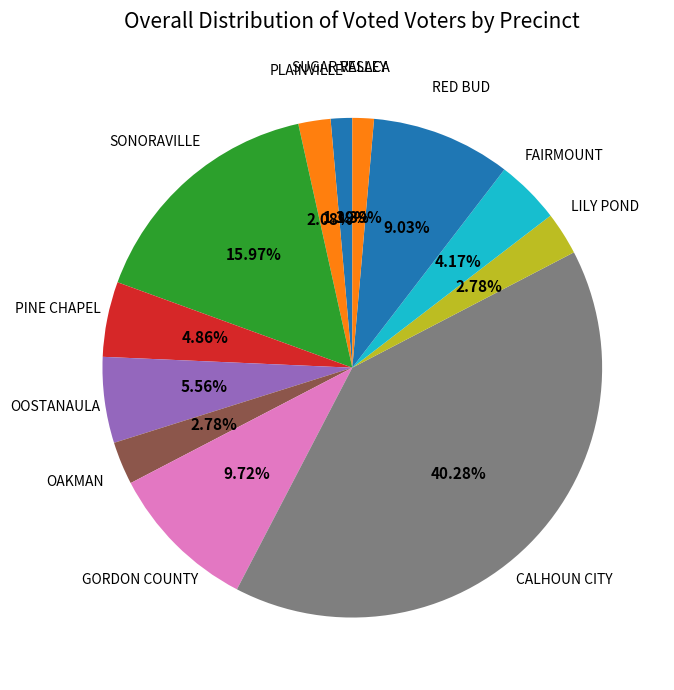

Which category has the biggest portion of the pie?

CALHOUN CITY